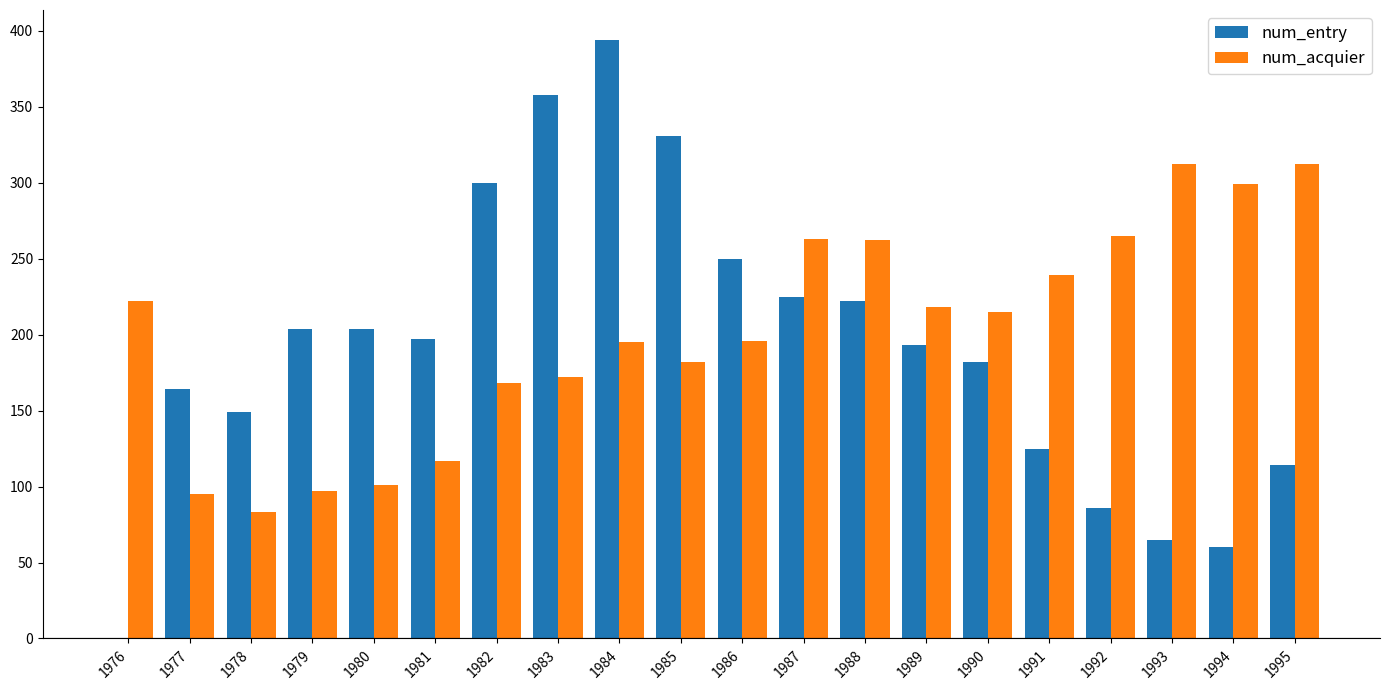

What is the sum of the num_entry values at 1984 and 1981?

591